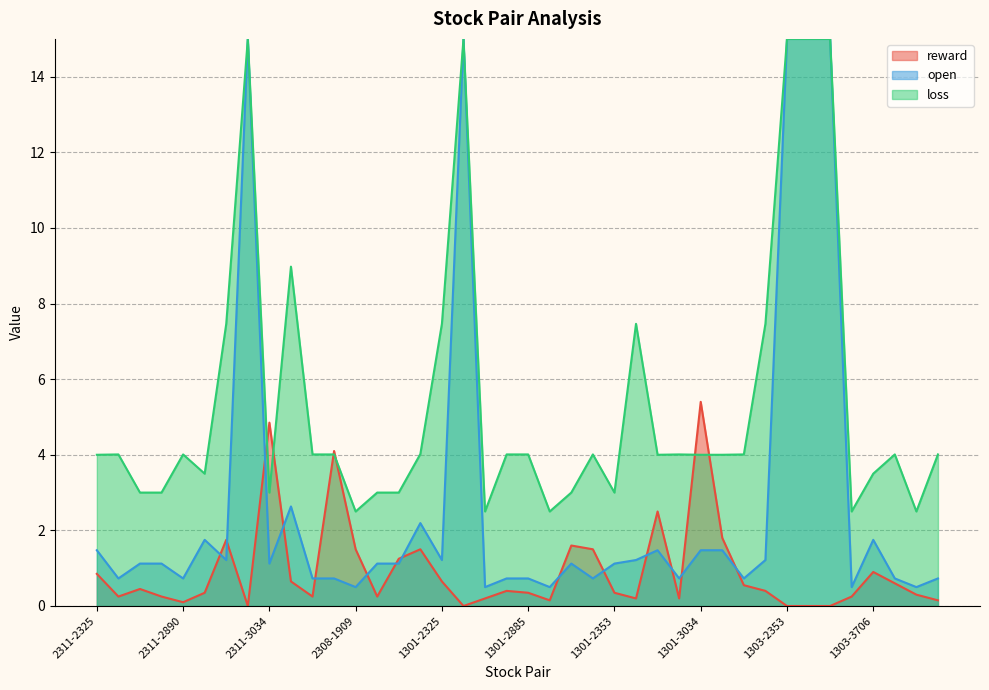

Which category has the highest value in the reward series?

1301-3034